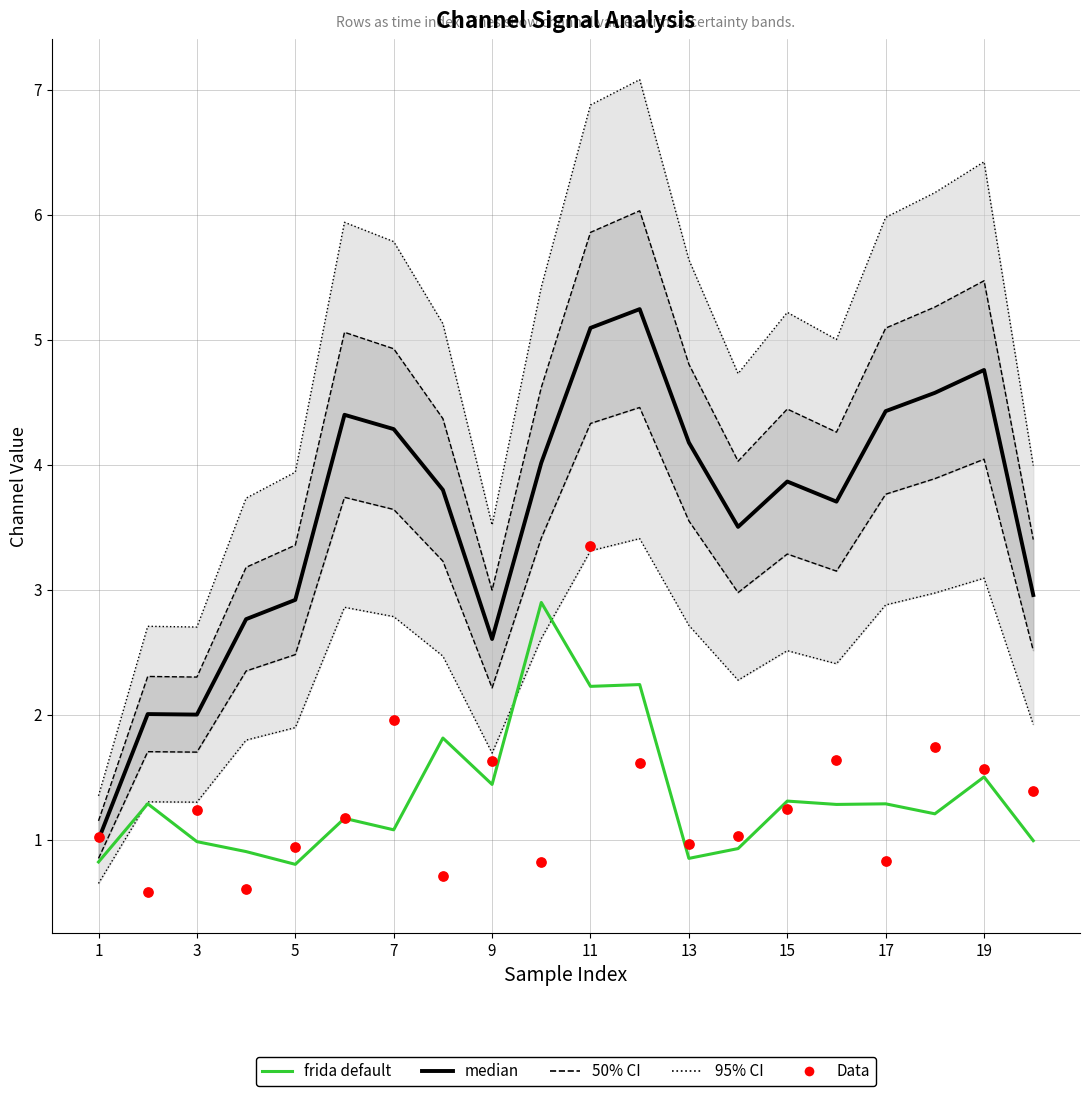

Which series reaches the minimum Y coordinate?

Data